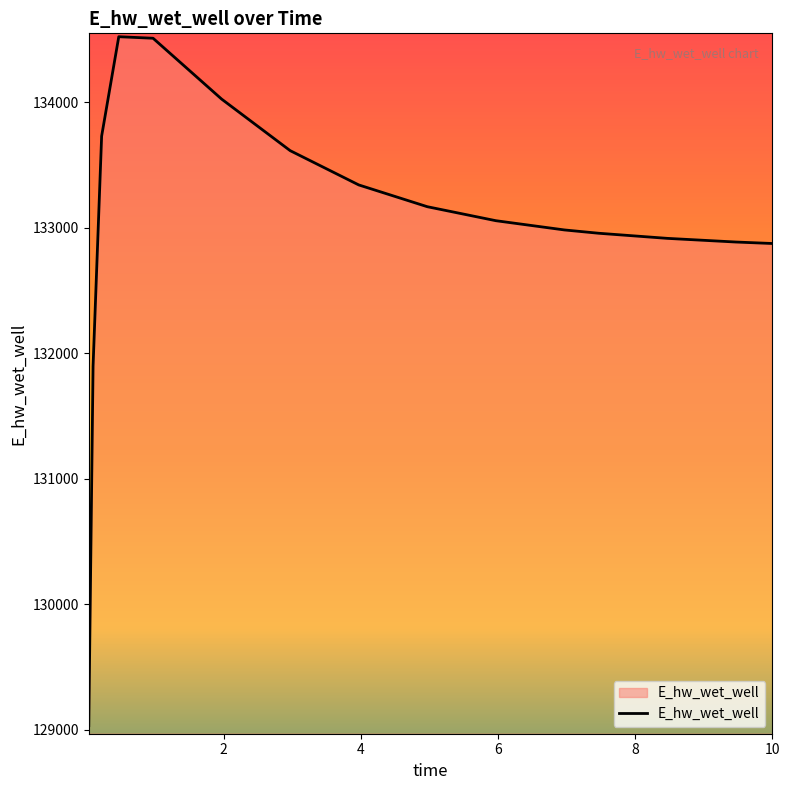

What is the smallest value displayed?

129031.5